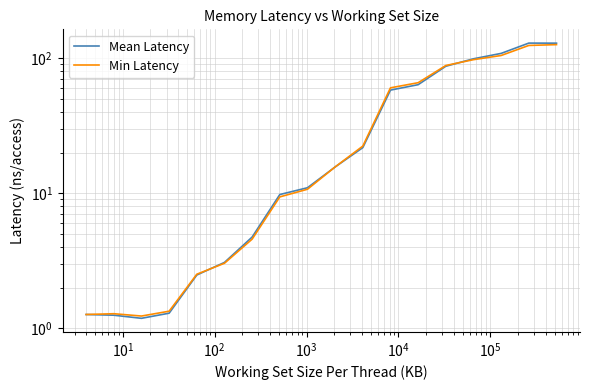

How many values in the Min Latency series exceed 15?

9